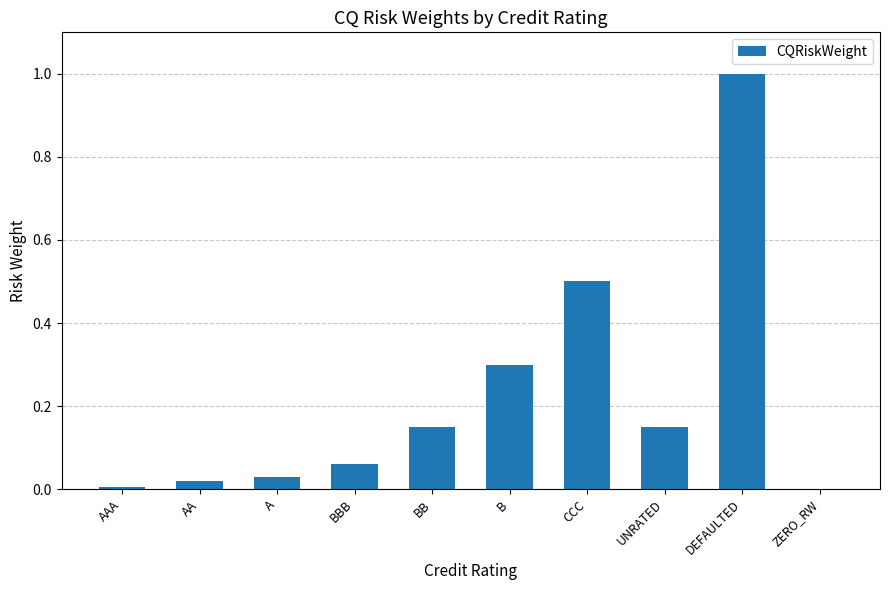

Are the bars horizontal?

No